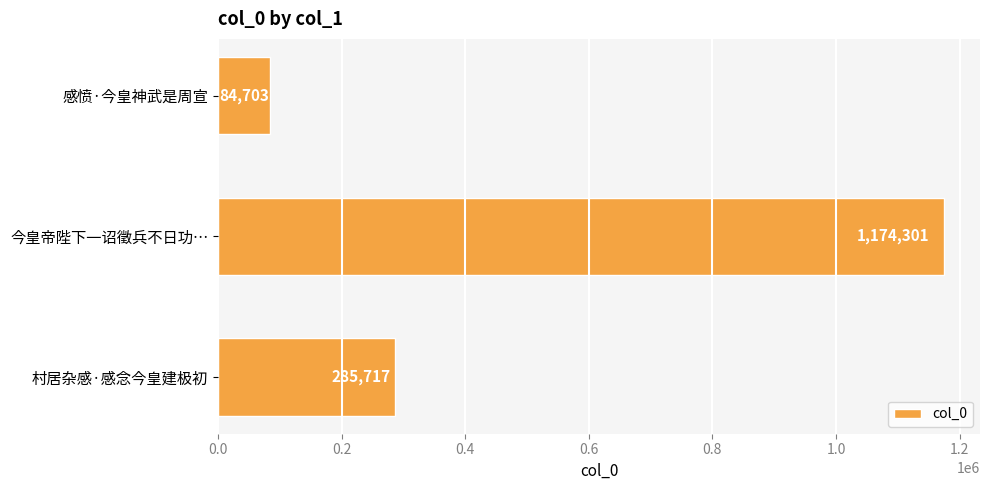

Reading bottom to top, transcribe all the data shown in this chart.

村居杂感·感念今皇建极初=285717	今皇帝陛下一诏徵兵不日功…=1174301	感愤·今皇神武是周宣=84703